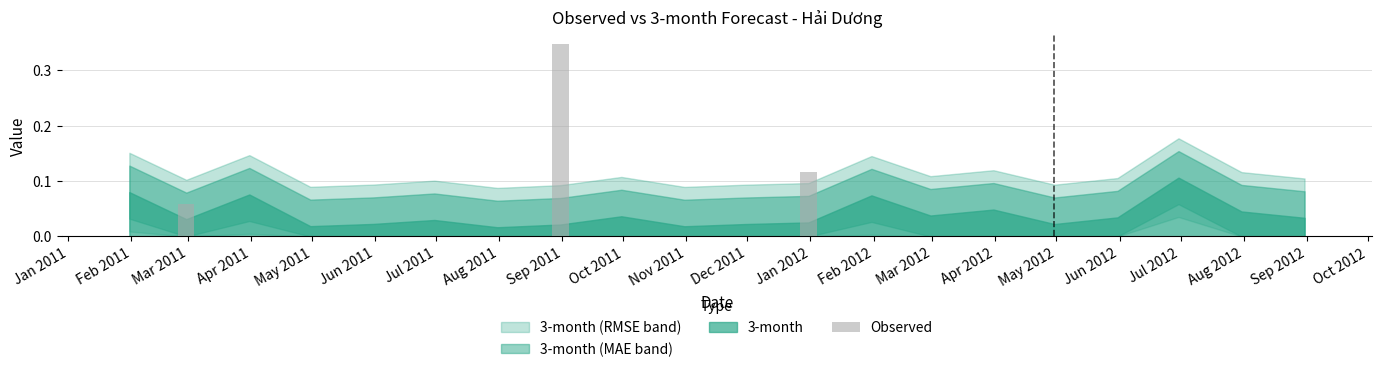

The chart shows a value of 0.0 at Apr 2012. True or false?

True